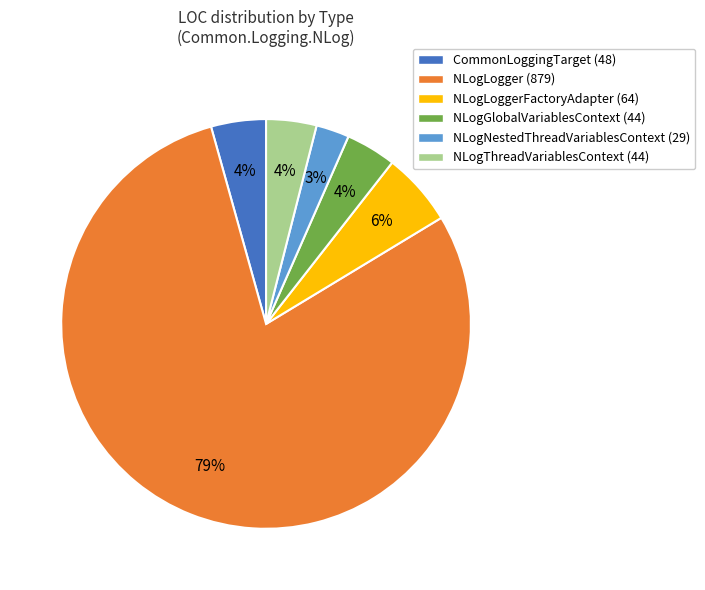

To the nearest percent, what percentage of the pie is NLogThreadVariablesContext (44)?

4%